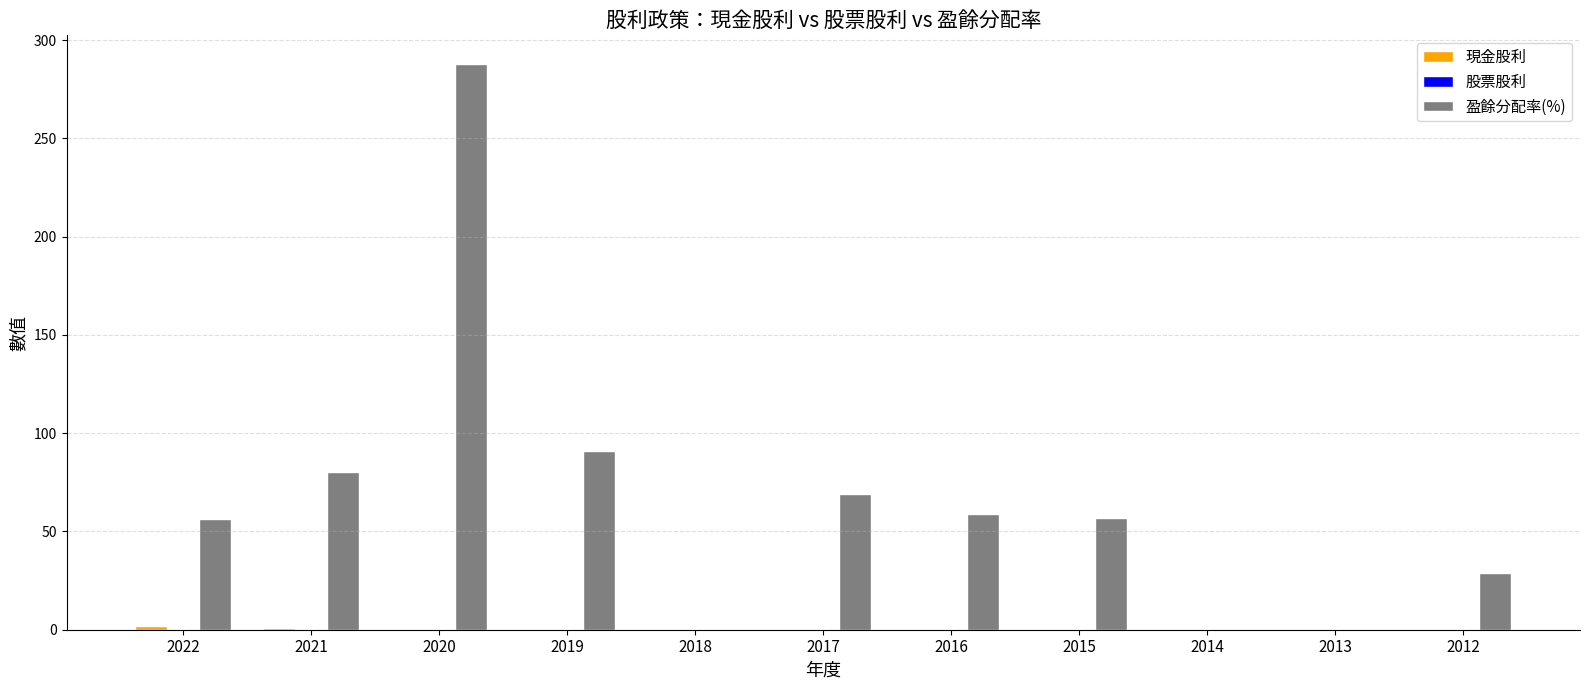

At which category is the sum across all series the highest?

2020